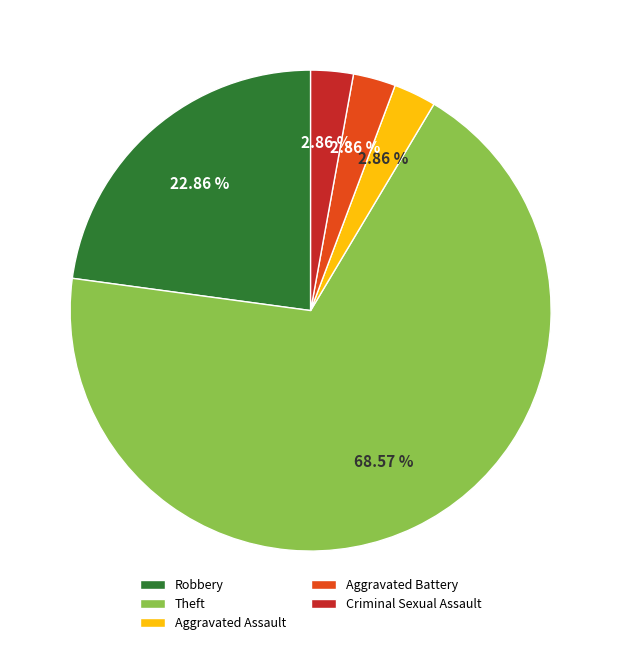

Count the number of slices in the pie.

5